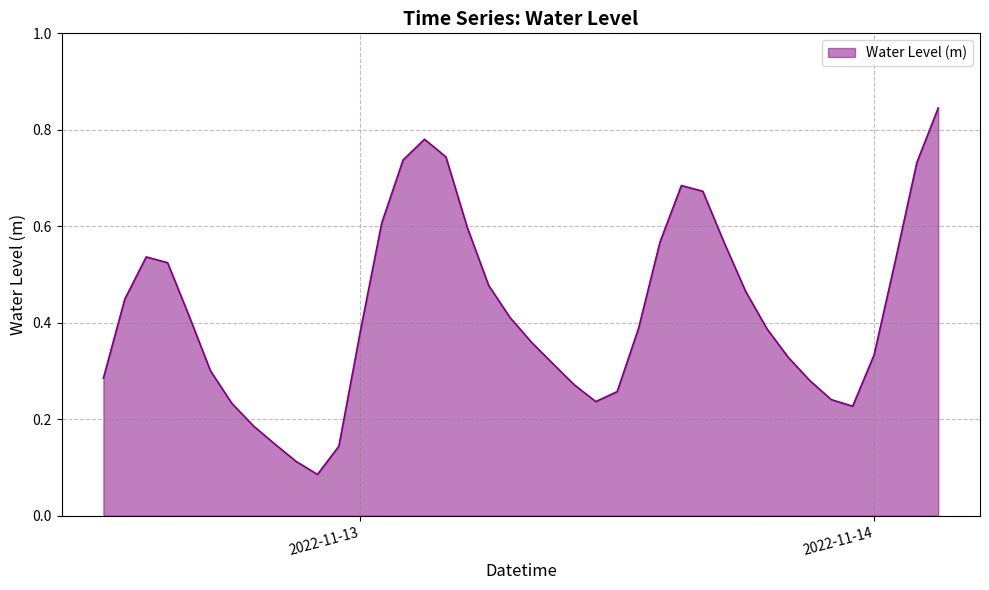

How many lines are shown in the chart?

1